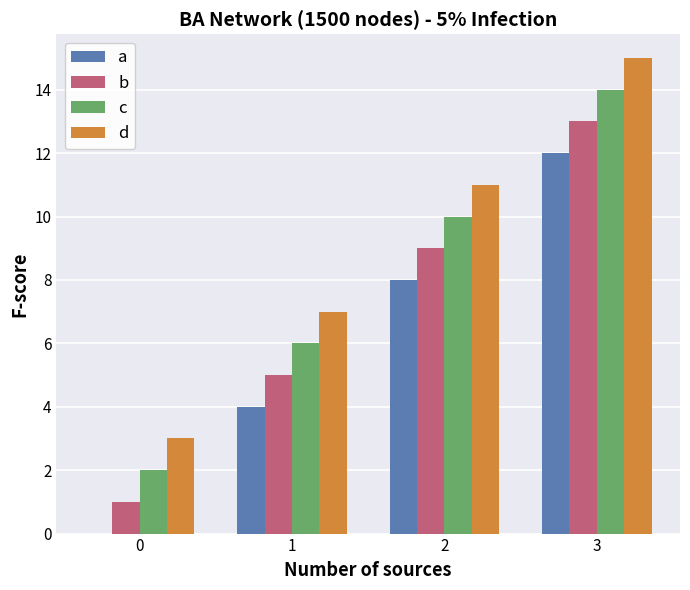

Is the value of b at 1 greater than the value of c at 0?

Yes